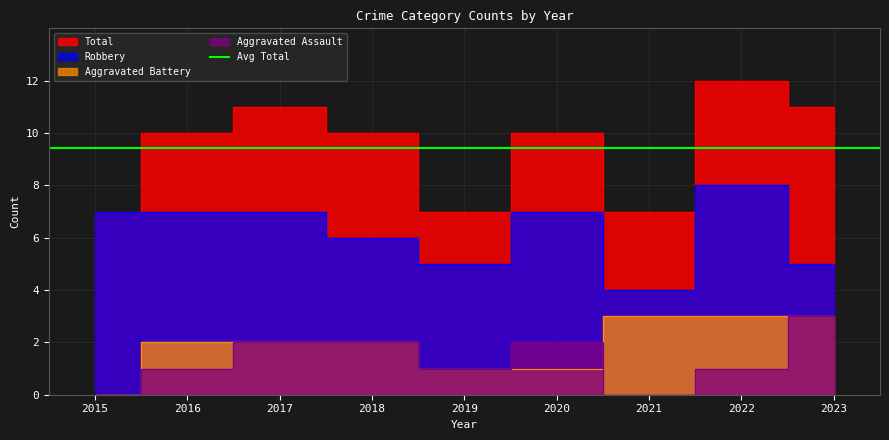

Reading left to right, list all the values displayed in this chart.

Aggravated Assault: 0	1	2	2	1	2	0	1	3
Aggravated Battery: 0	2	2	2	1	1	3	3	3
Robbery: 7	7	7	6	5	7	4	8	5
Total: 7	10	11	10	7	10	7	12	11